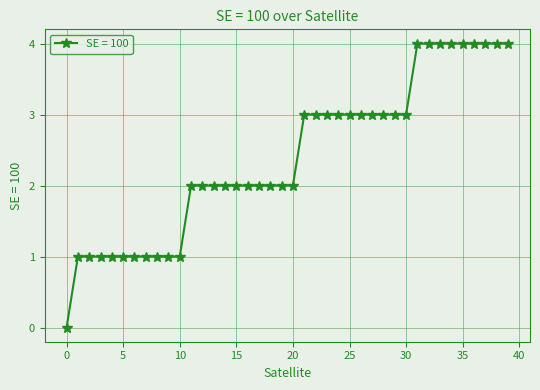

What is the difference between the maximum and minimum values?

4